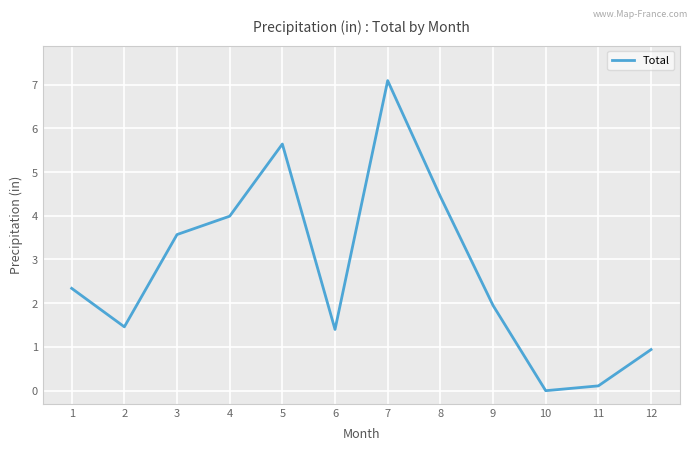

What is the difference between the maximum and minimum values?

7.1